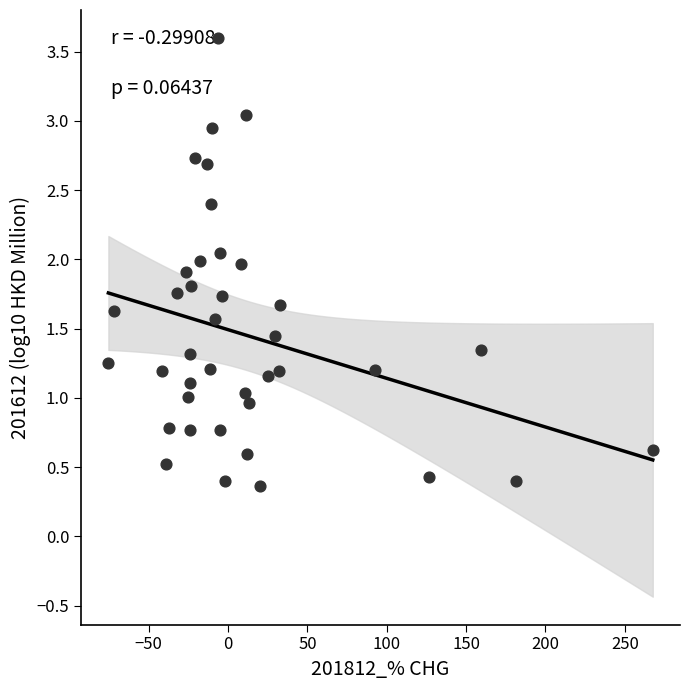

What is the range of X values (max minus min)?

343.1